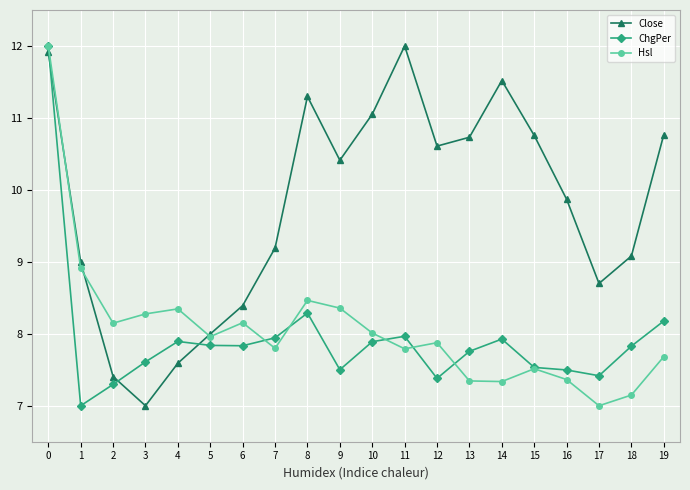

At how many categories does at least one series exceed 7?

20